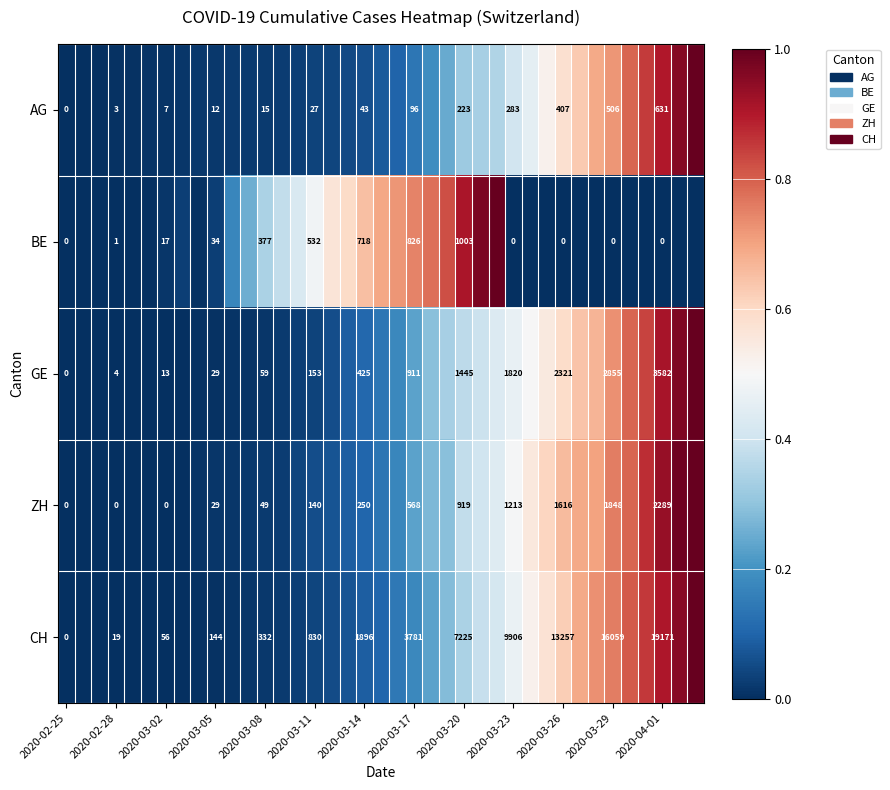

Rank the series at 2020-03-20 from highest to lowest value.

CH, GE, BE, ZH, AG